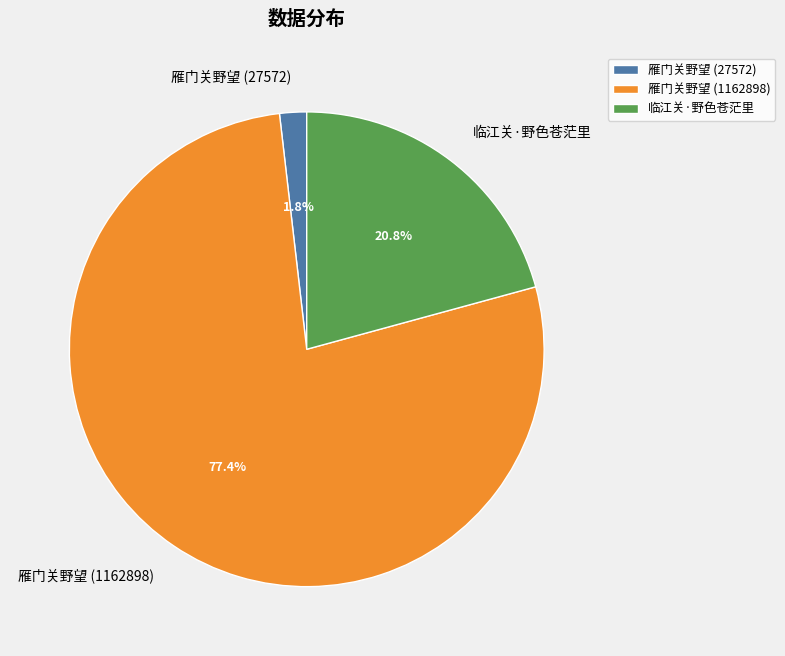

To the nearest percent, what is the difference between the largest and smallest slice percentages?

76%